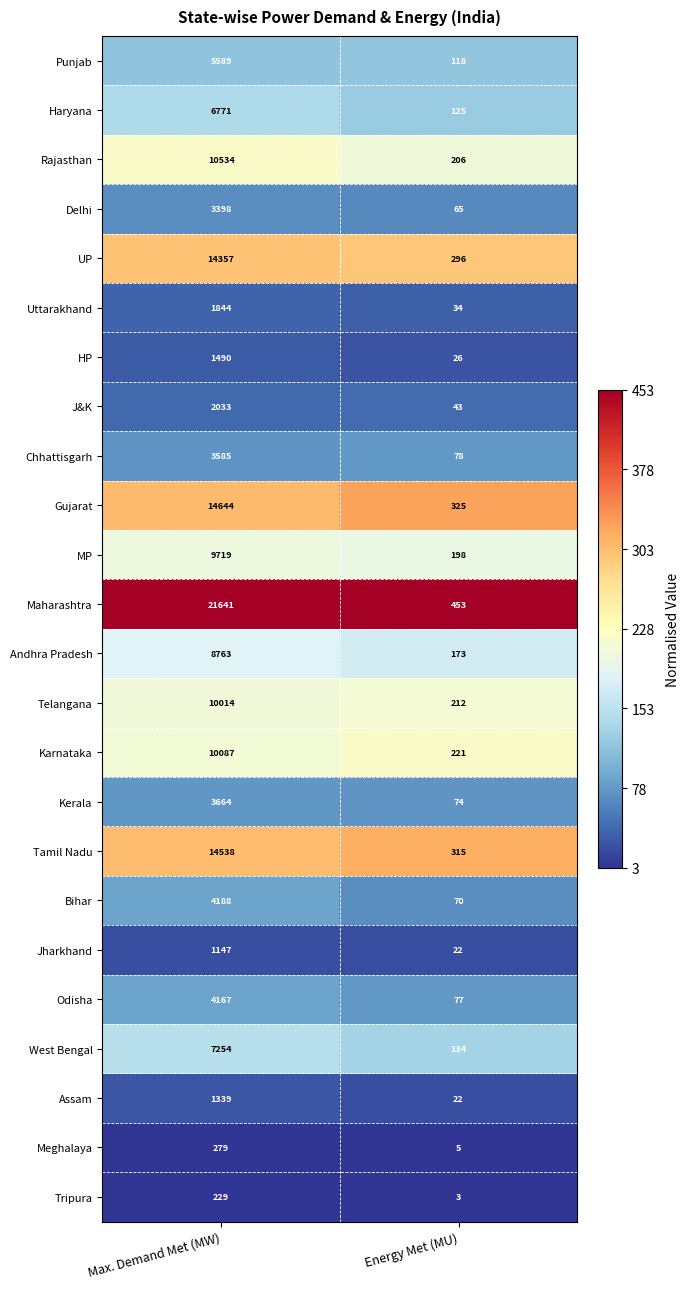

What value does the Telangana series have at Energy Met (MU), to the nearest 50?

200